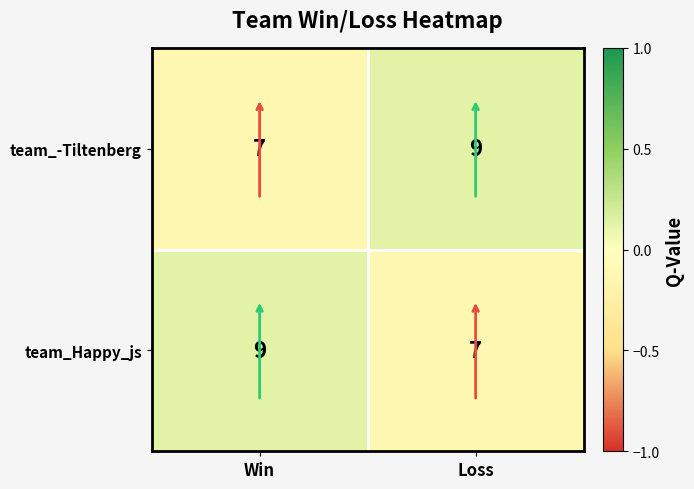

Rank the series at Win from highest to lowest value.

team_Happy_js, team_-Tiltenberg